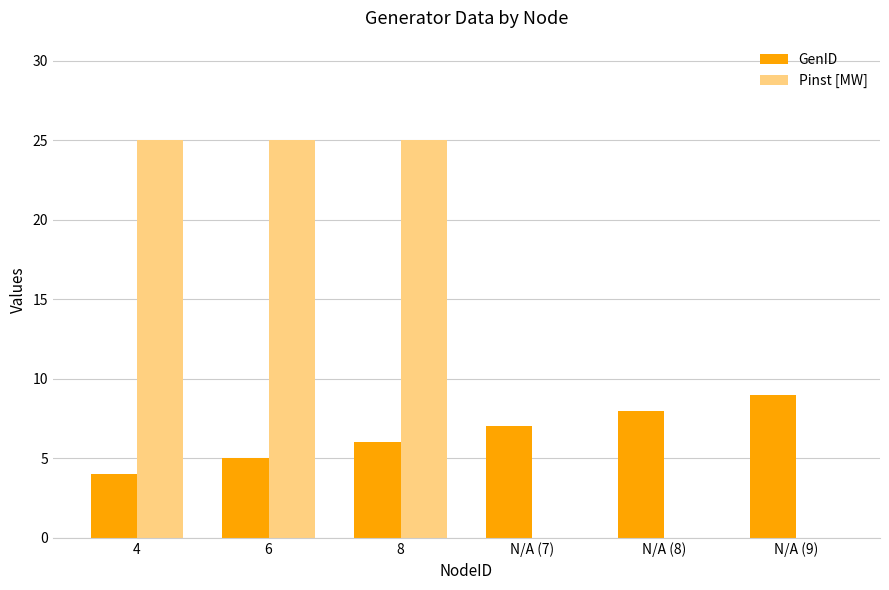

What is the maximum value for GenID?

9